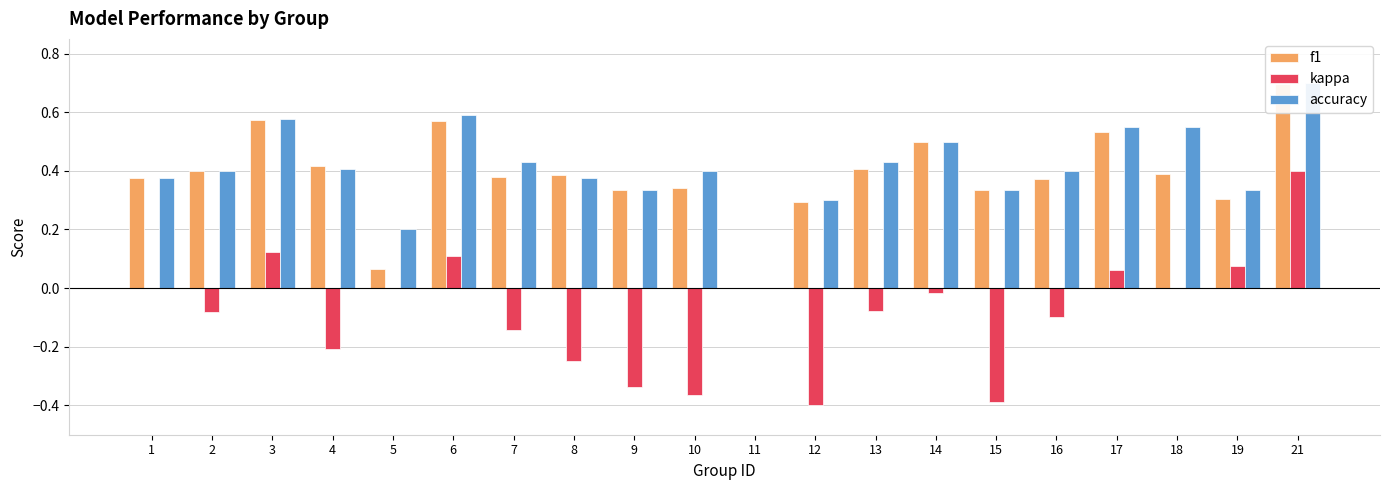

Are the bars grouped side by side (vs. stacked)?

Yes